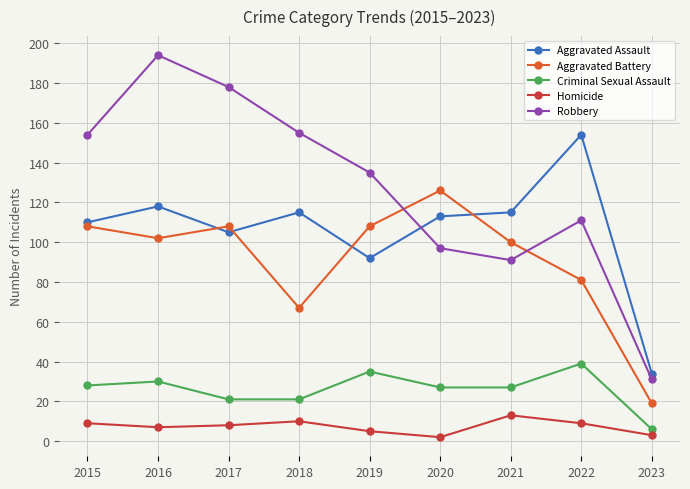

At which category does Homicide reach its first local peak?

2018